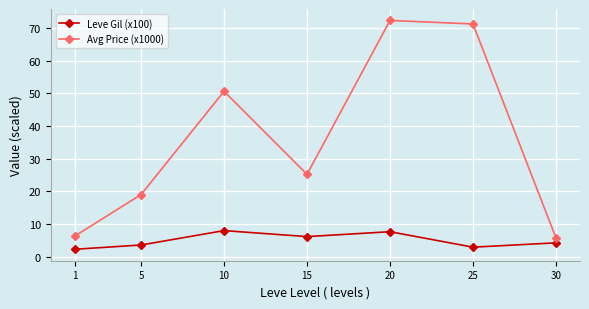

What is the difference between the maximum and minimum values in the Leve Gil (x100) series?

5.7